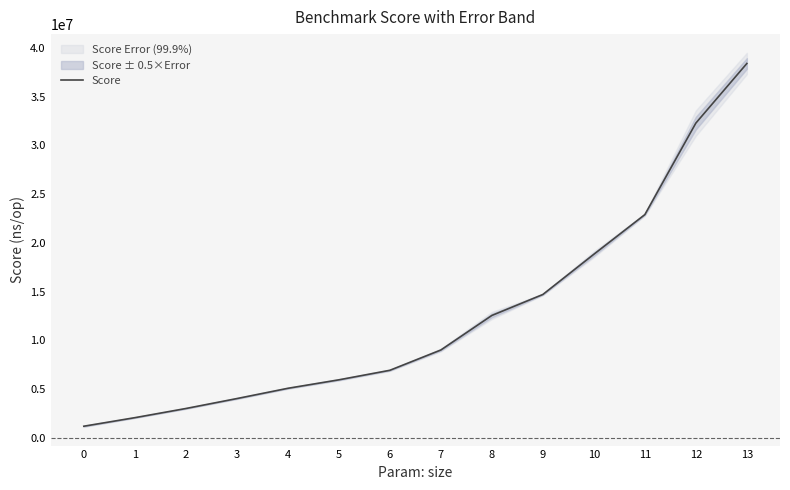

What is the change in value from 6 to 9?

+7778404